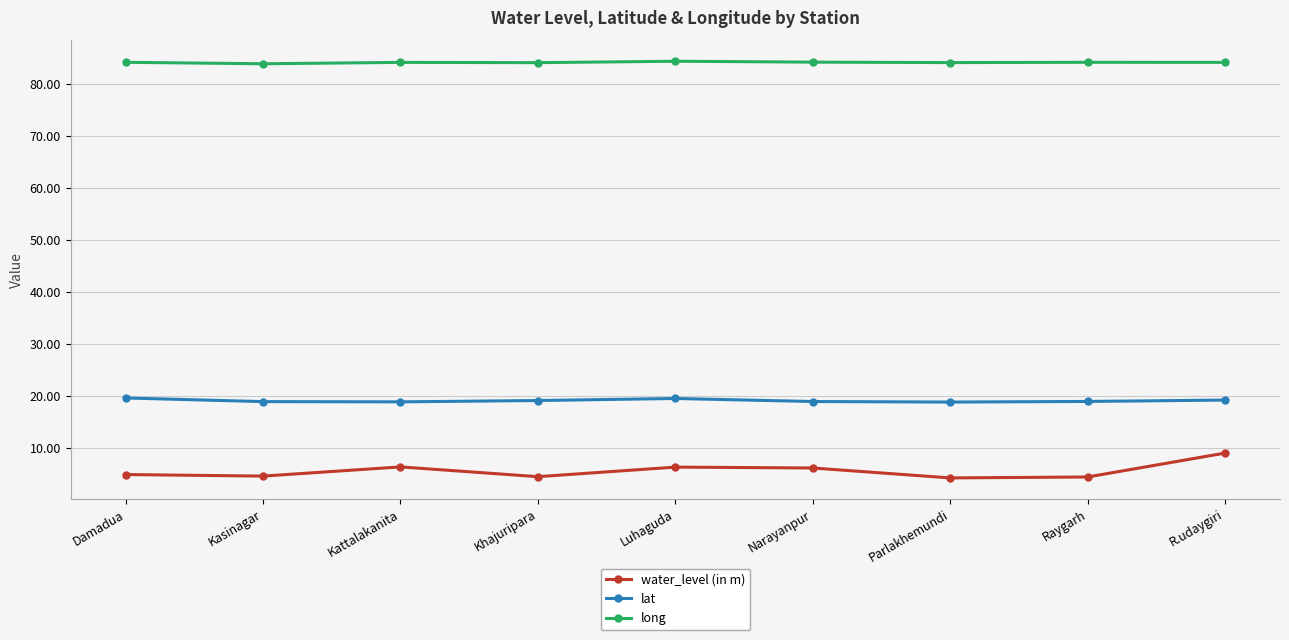

At which category is the sum across all series the highest?

R.udaygiri